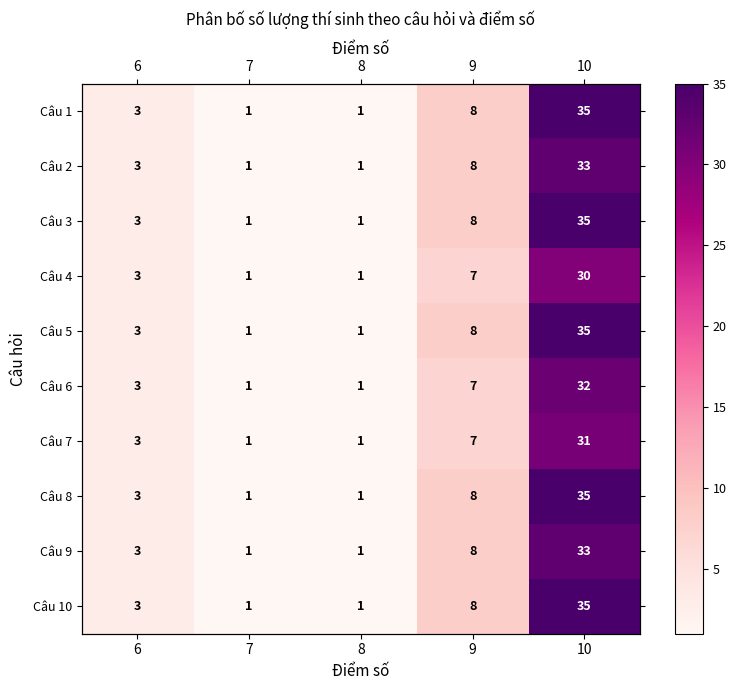

What is the difference between the second highest and second lowest values in the Câu 2 series?

7